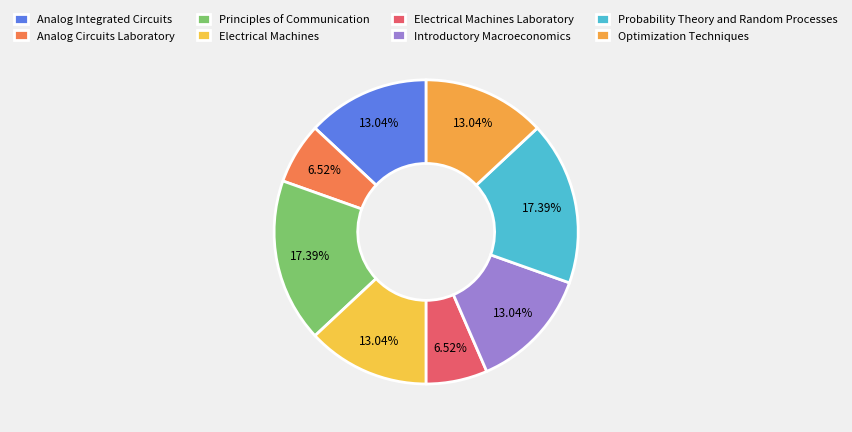

What percentage do Probability Theory and Random Processes and Electrical Machines together represent?

30.4%